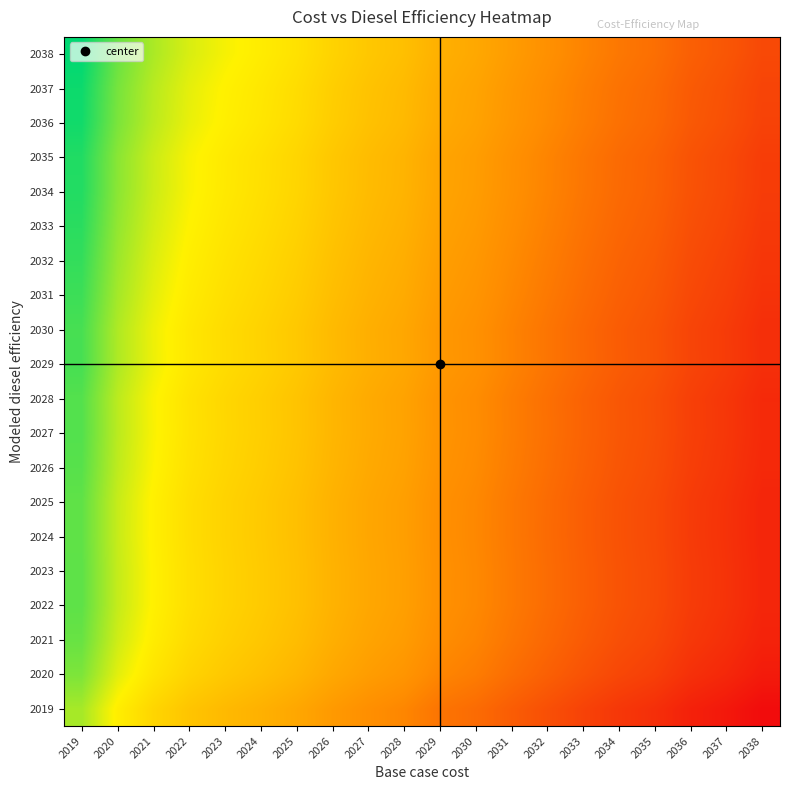

At which category is the sum across all series the highest?

2019